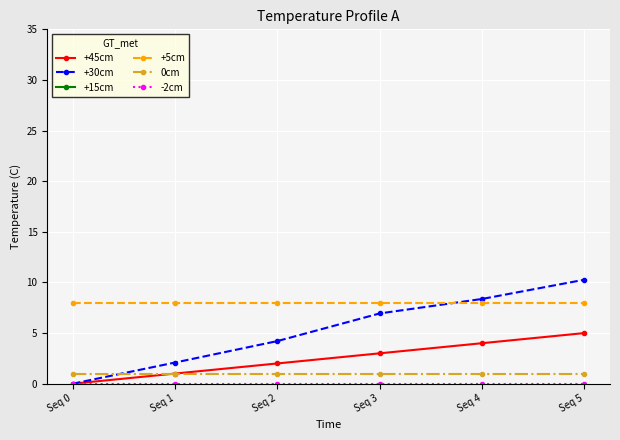

True or false: +30cm has more than 1 points higher than both neighbors.

False